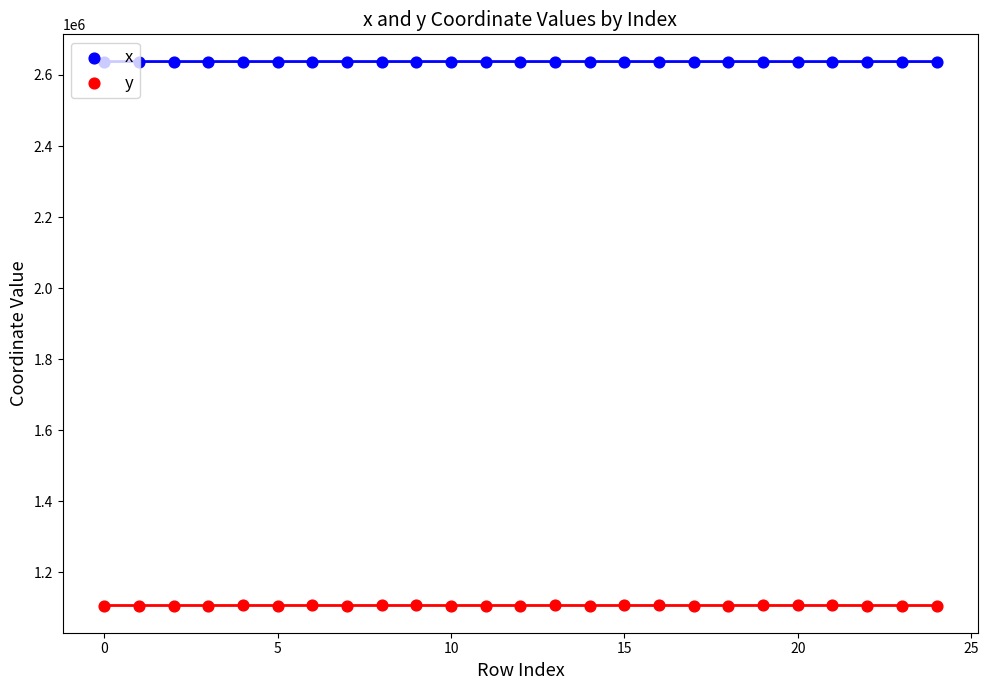

What is the total value across all series at 23?

3744418.0